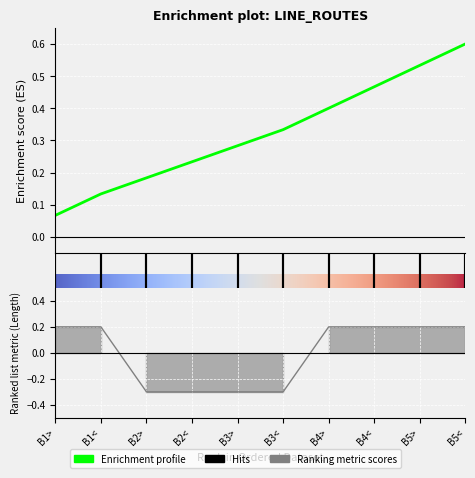

Is it true that the value at B1< is 0.4?

False